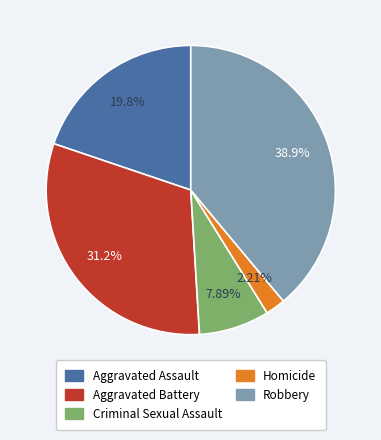

To the nearest percent, what portion does Criminal Sexual Assault represent?

8%